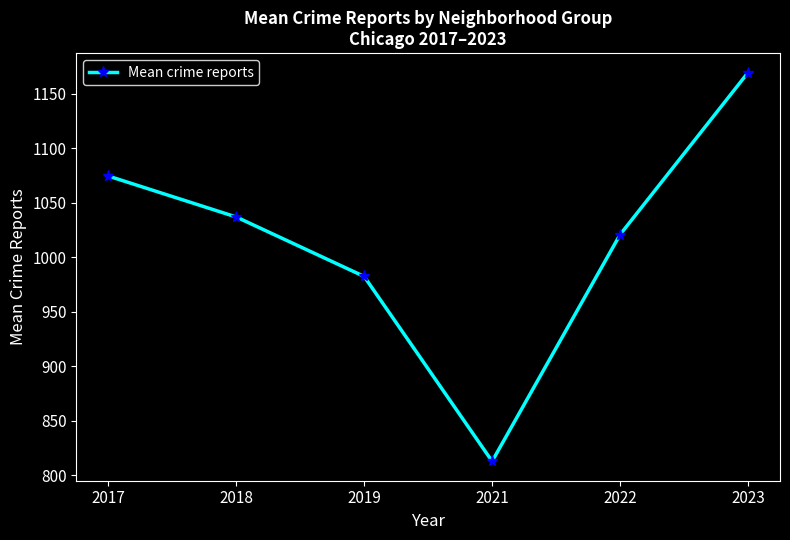

Between 2017 and 2018, which is larger?

2017